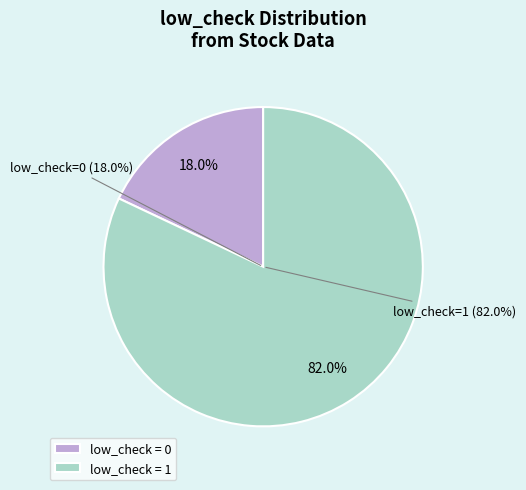

Rank the categories by value from highest to lowest.

low_check = 1, low_check = 0